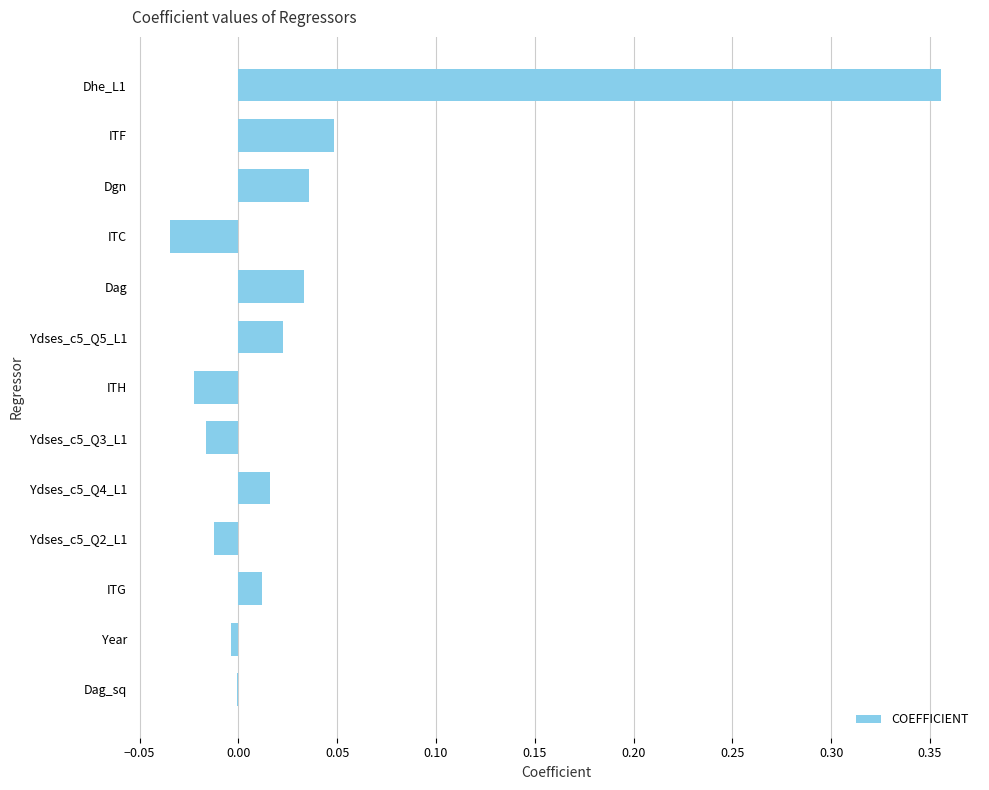

At which category does the chart reach its peak across all series?

Dhe_L1